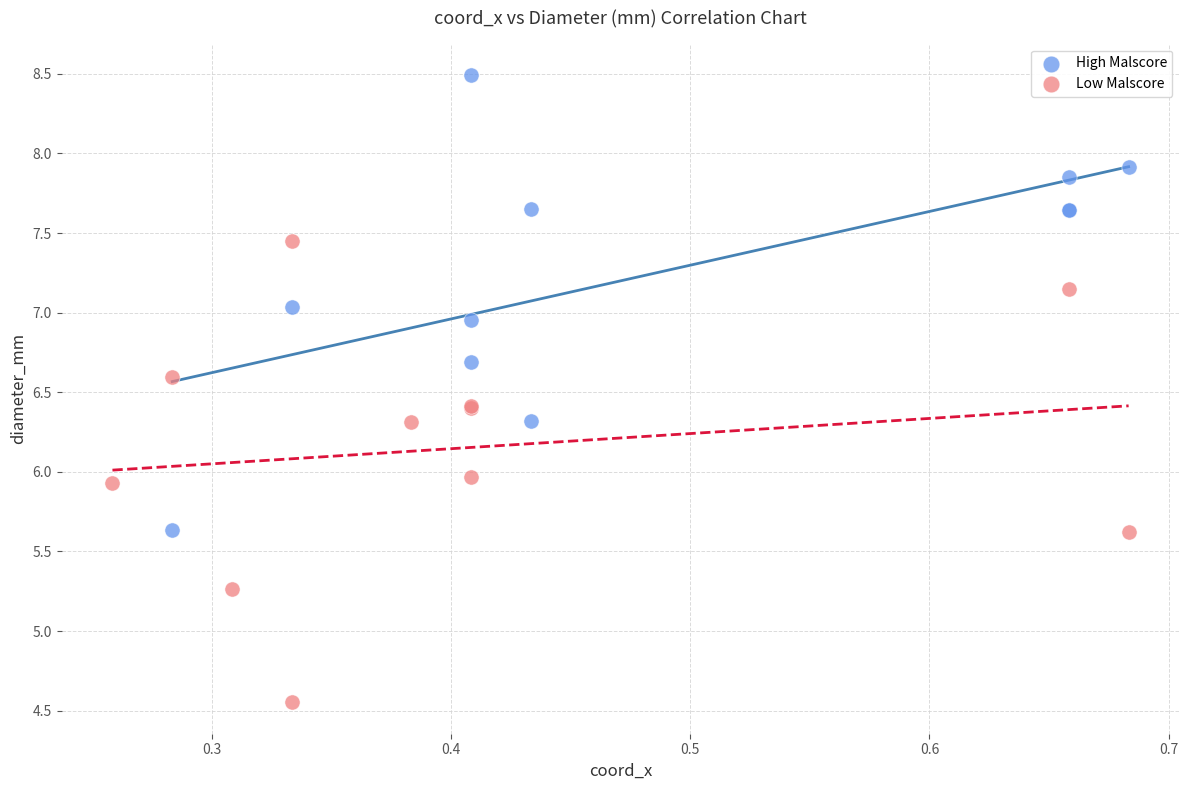

What are all the series names shown in the legend?

High Malscore, Low Malscore